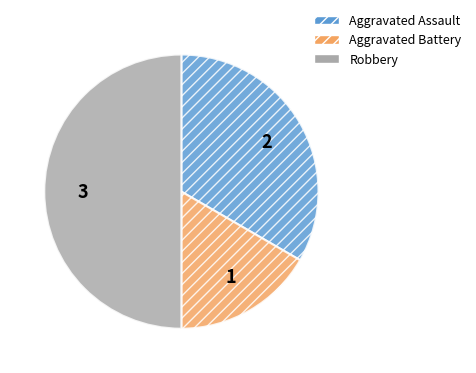

Is it true that Robbery is 50% of the pie?

True